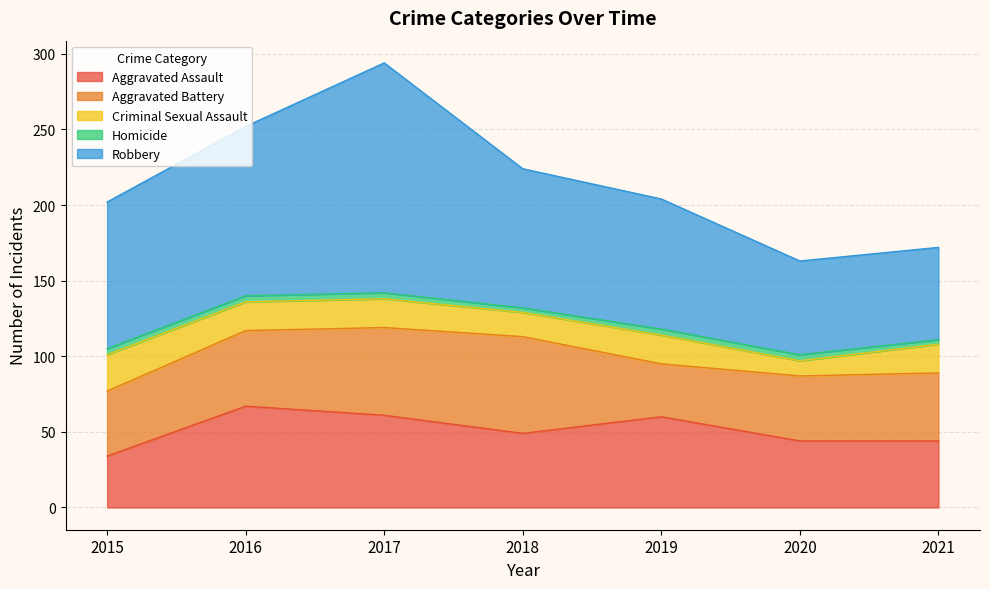

True or false: Homicide and Criminal Sexual Assault cross at least once.

False